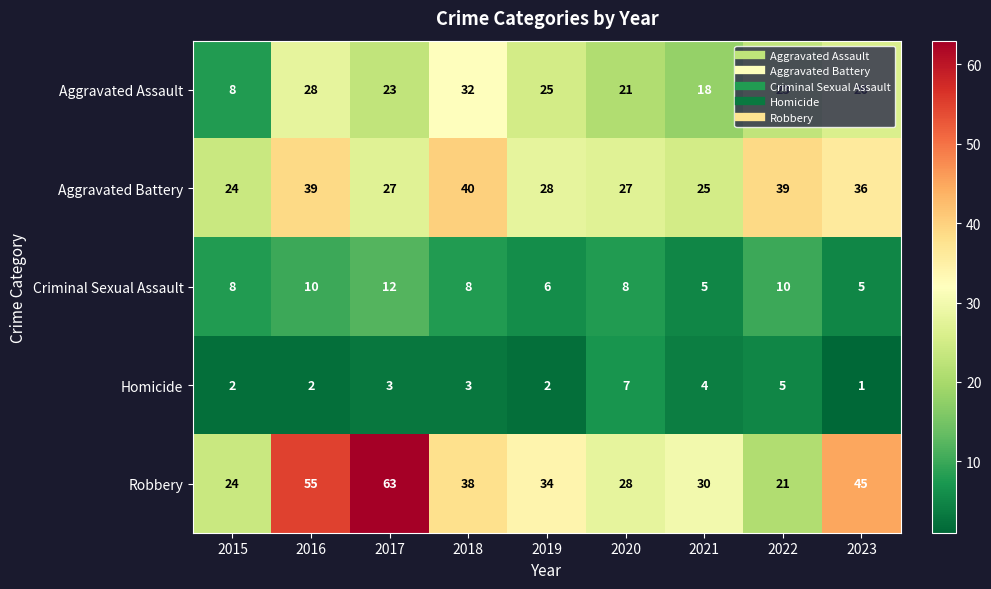

Rank the series at 2017 from lowest to highest value.

Homicide, Criminal Sexual Assault, Aggravated Assault, Aggravated Battery, Robbery